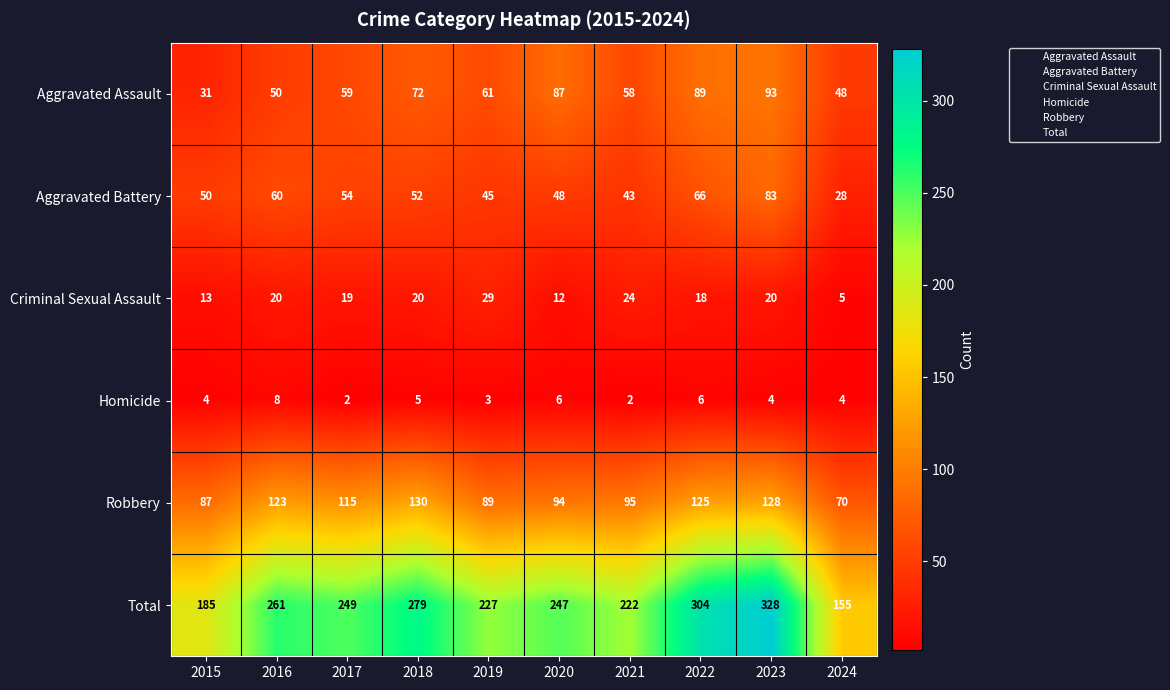

Read the Total value at 2018.

279